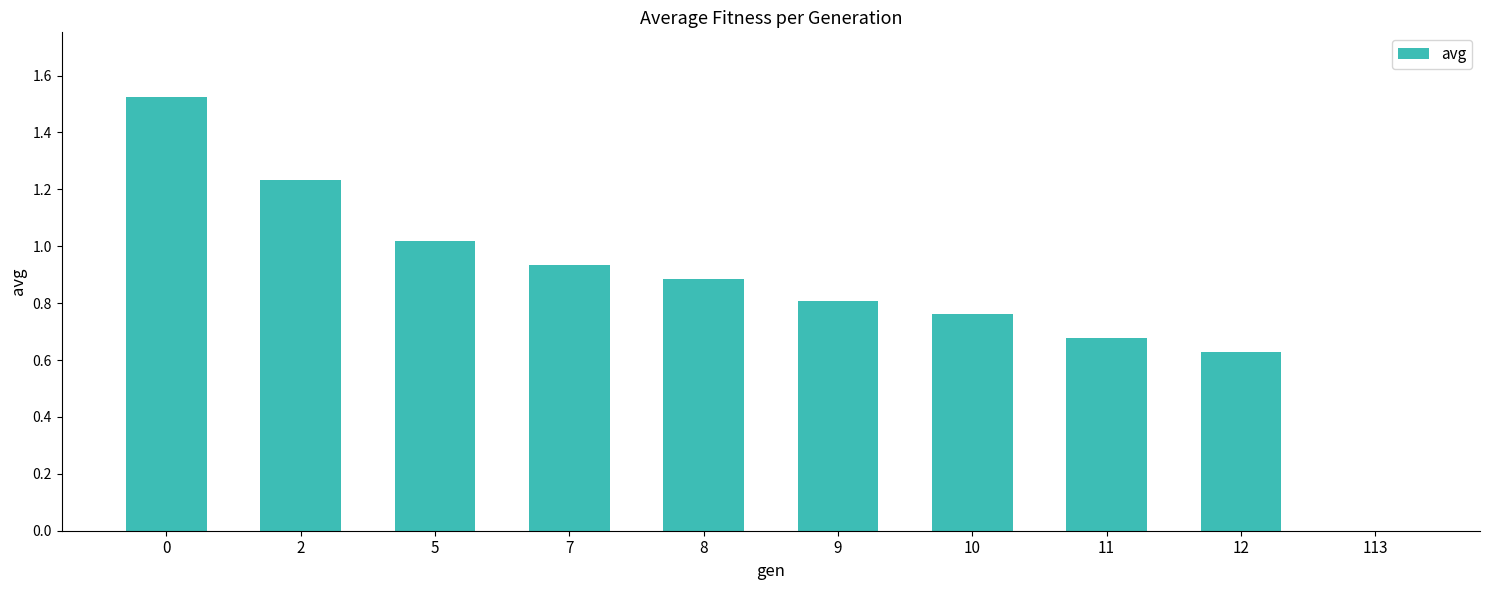

What is the sum of the values at 9 and 10?

1.6